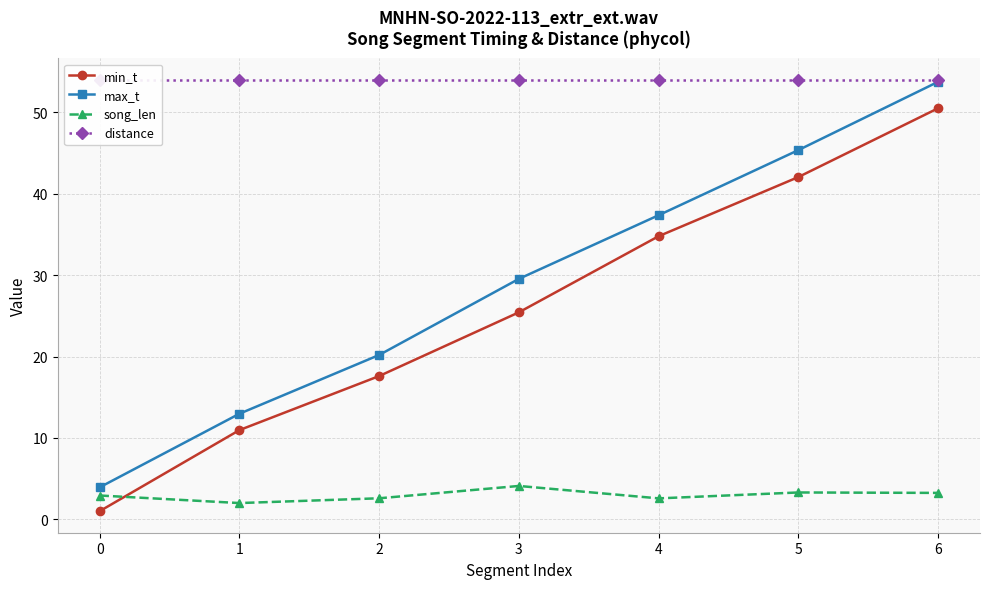

Reading left to right, what are all the values shown in this chart?

min_t: 1.0	11.0	17.6	25.4	34.8	42.1	50.5
max_t: 3.9	13.0	20.2	29.6	37.4	45.4	53.8
song_len: 2.9	2.0	2.6	4.1	2.6	3.3	3.3
distance: 54.0	54.0	54.0	54.0	54.0	54.0	54.0